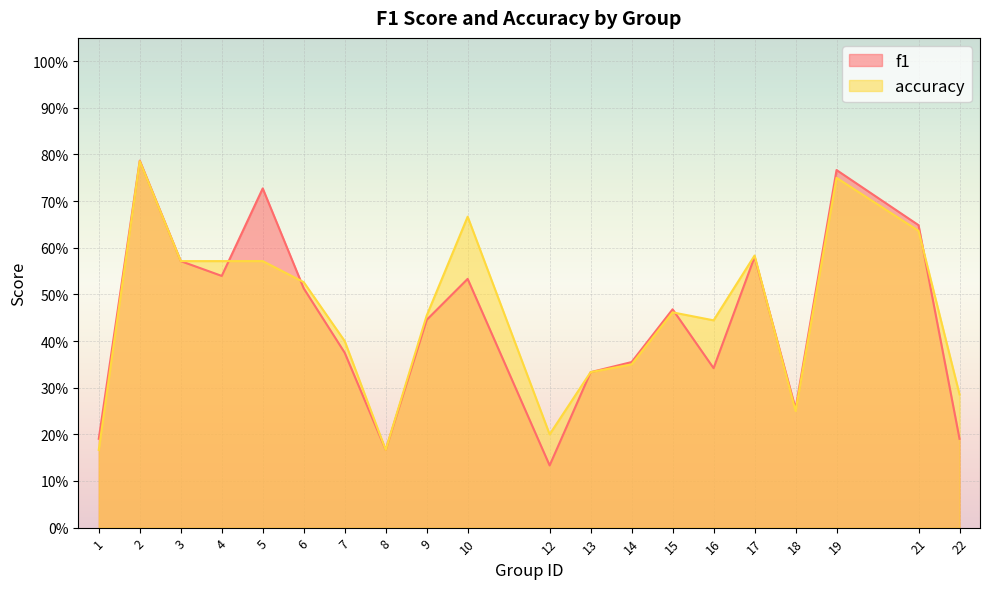

What is the difference between the maximum and second lowest values in the accuracy series?

0.6